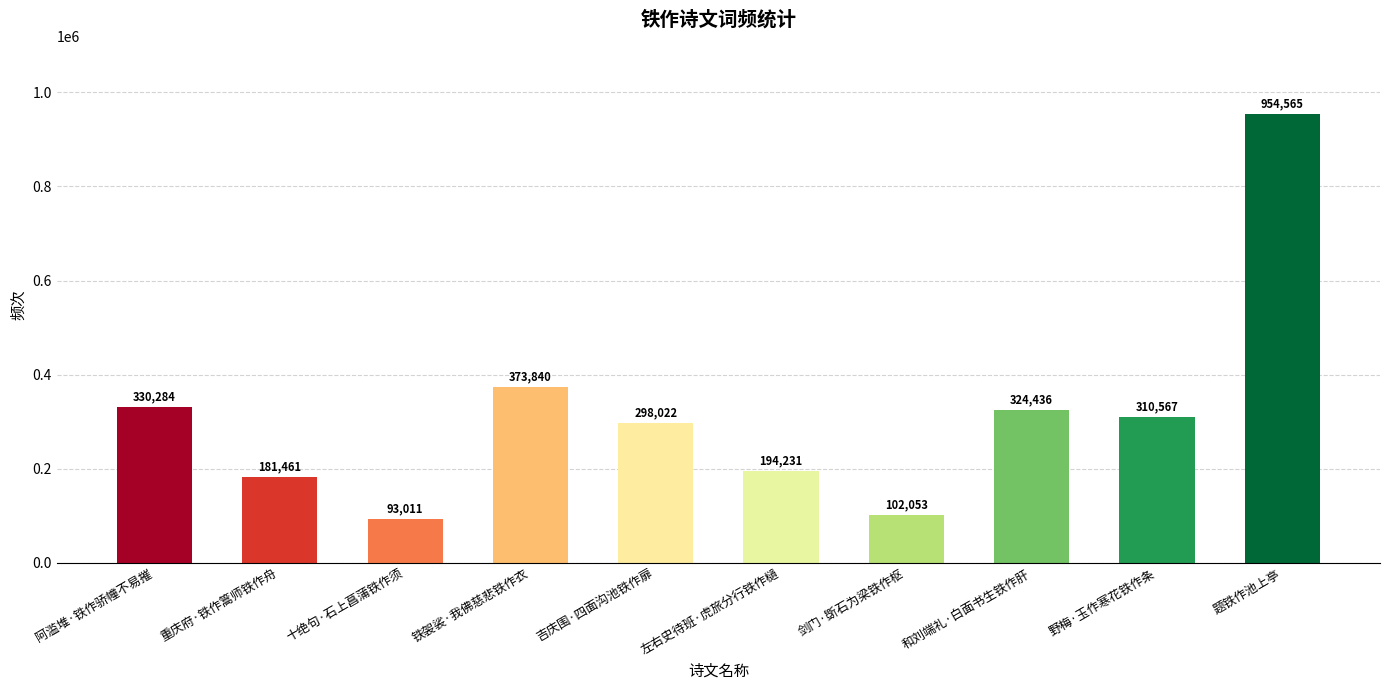

What is the difference between the values at 野梅·玉作寒花铁作条 and 吉庆围·四面沟池铁作扉?

12545